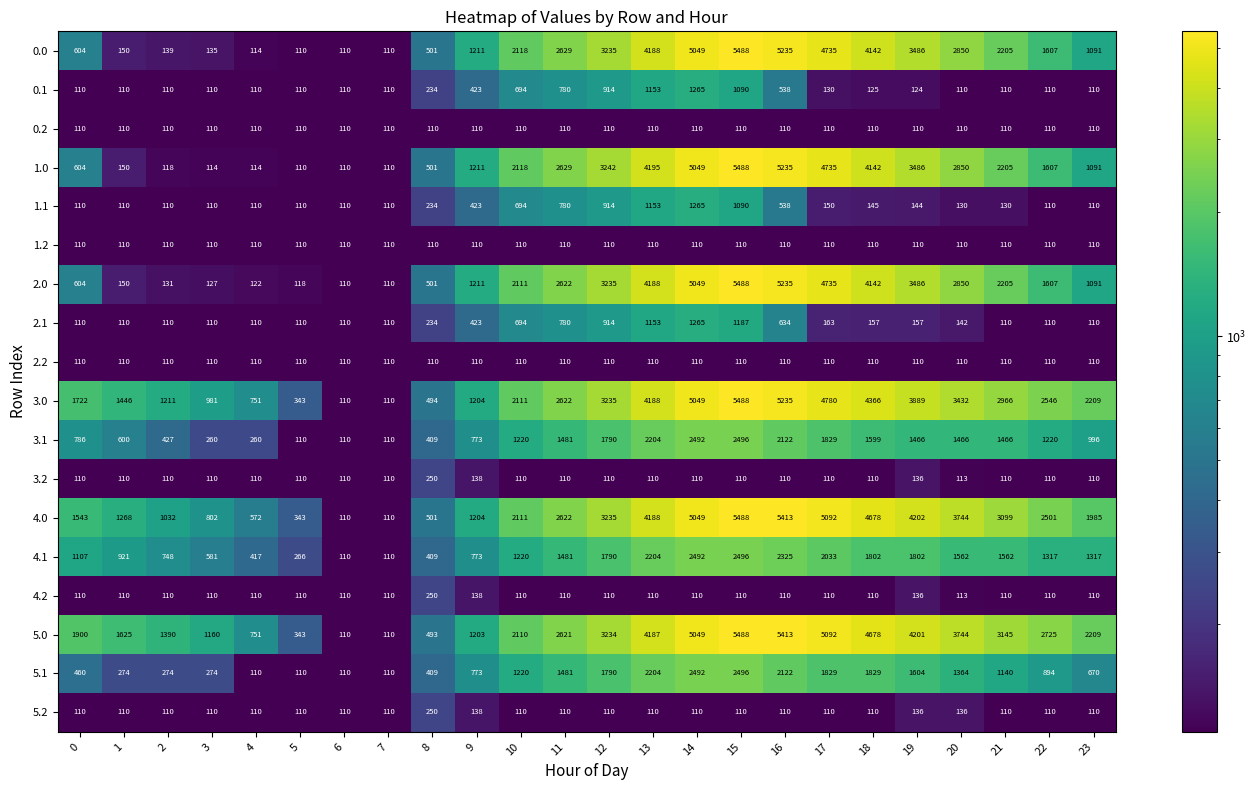

The 1.2 series shows 49 at 6. True or false?

False